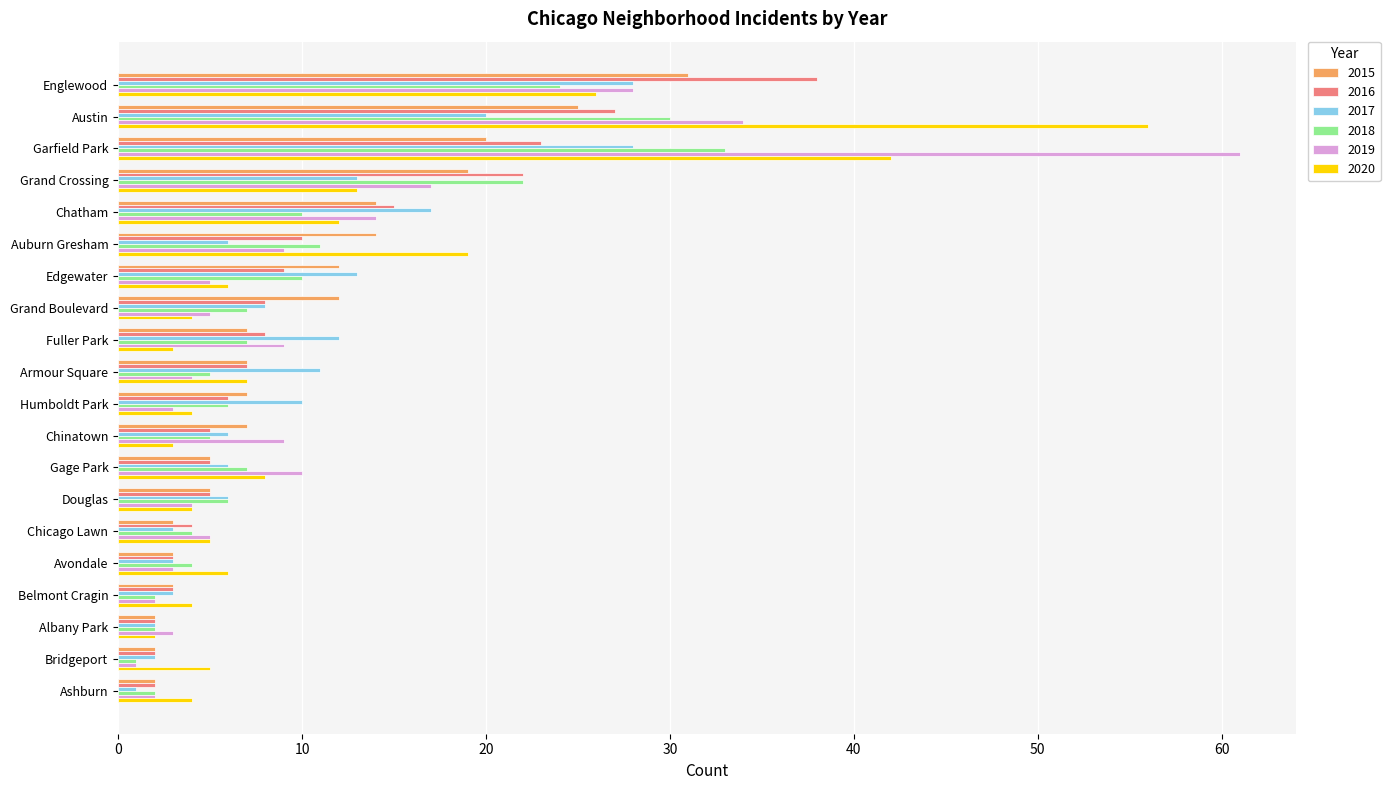

Is it true that 2016 equals 7 at Chicago Lawn?

False